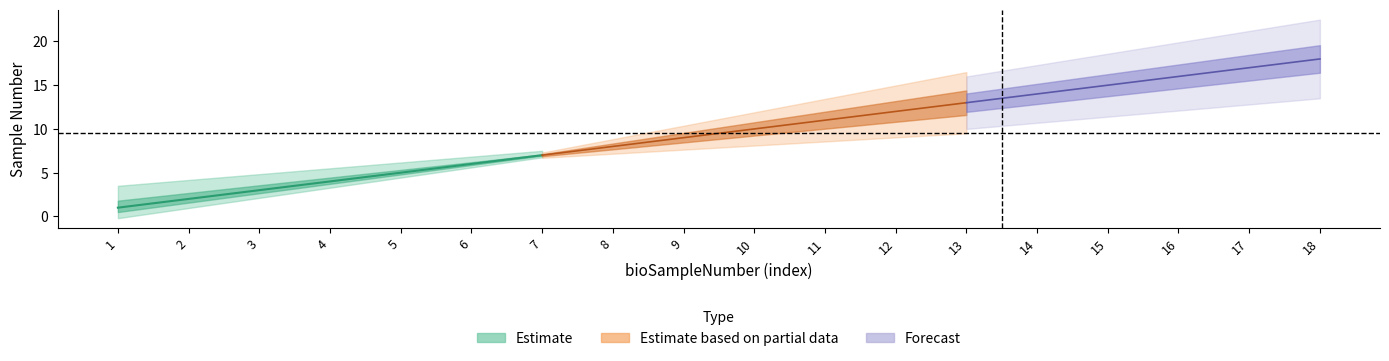

At which category is the sum across all series the highest?

18